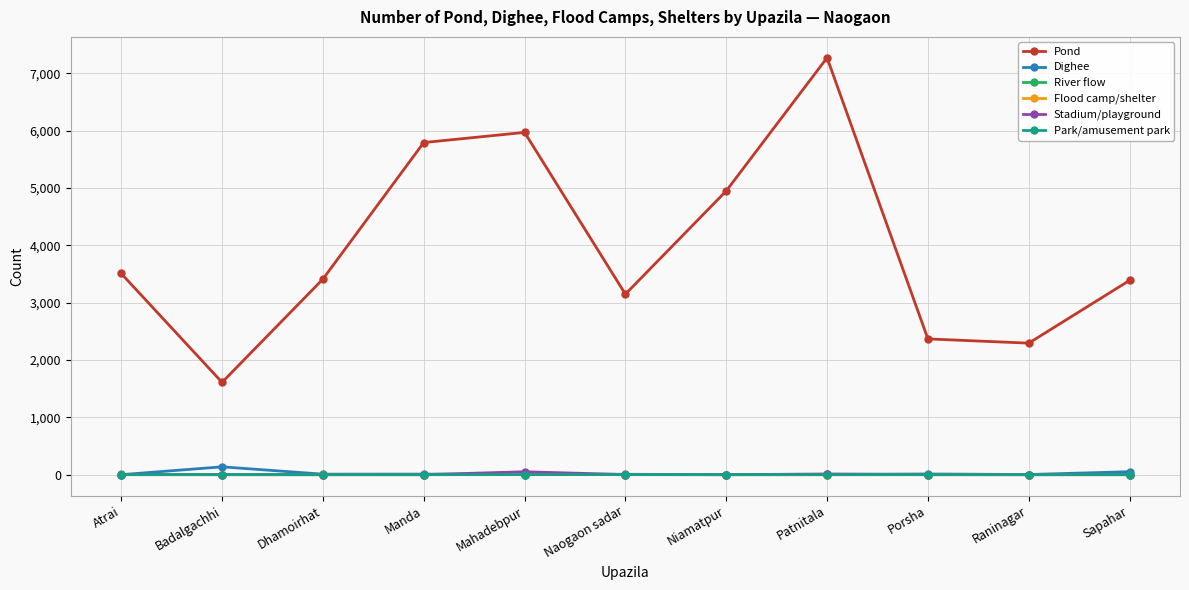

True or false: Pond and Dighee cross at least once.

False